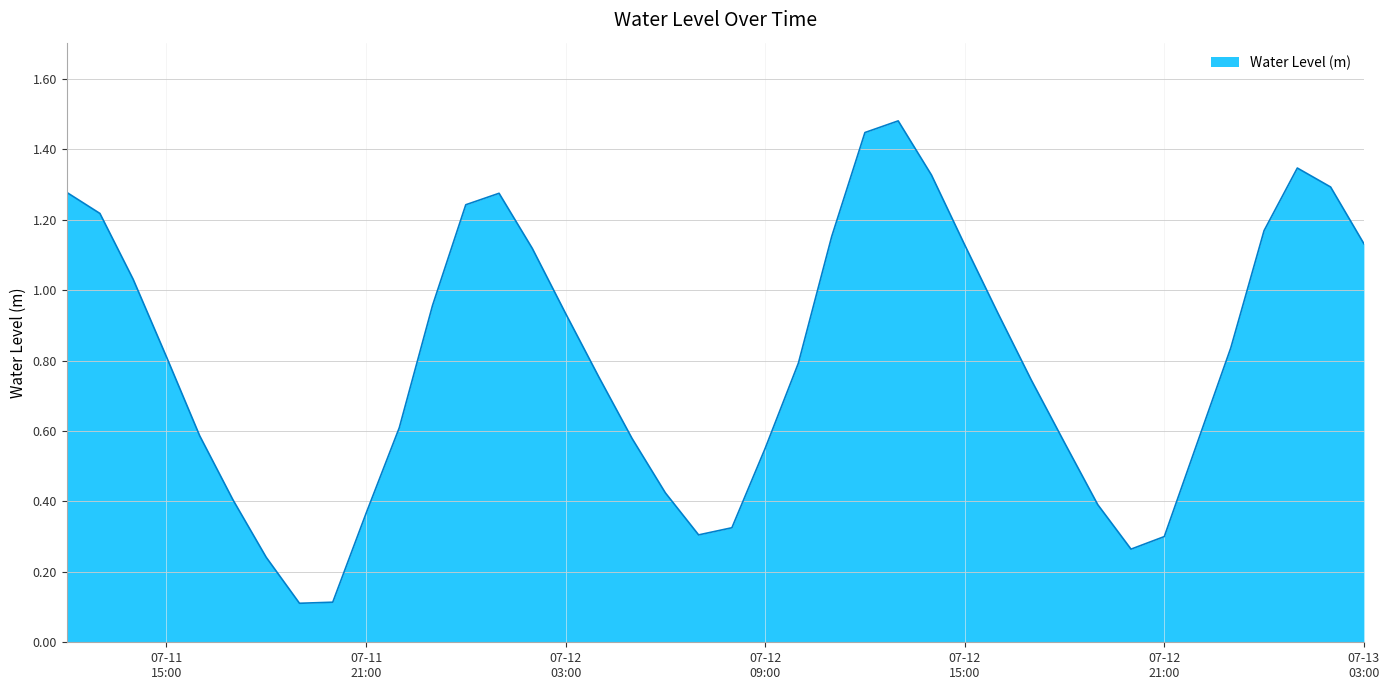

Reading left to right, what are all the values shown in this chart?

1.3	1.2	1.0	0.8	0.6	0.4	0.2	0.1	0.1	0.4	0.6	1.0	1.2	1.3	1.1	0.9	0.8	0.6	0.4	0.3	0.3	0.6	0.8	1.2	1.4	1.5	1.3	1.1	0.9	0.7	0.6	0.4	0.3	0.3	0.6	0.8	1.2	1.3	1.3	1.1